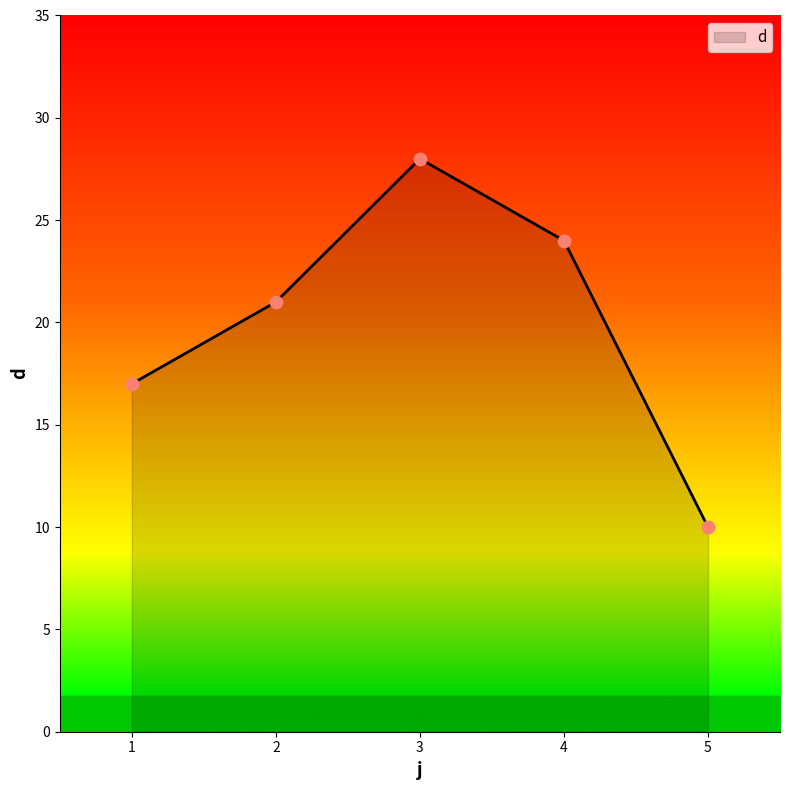

What is the ratio of the value at 4 to the value at 2?

1.1